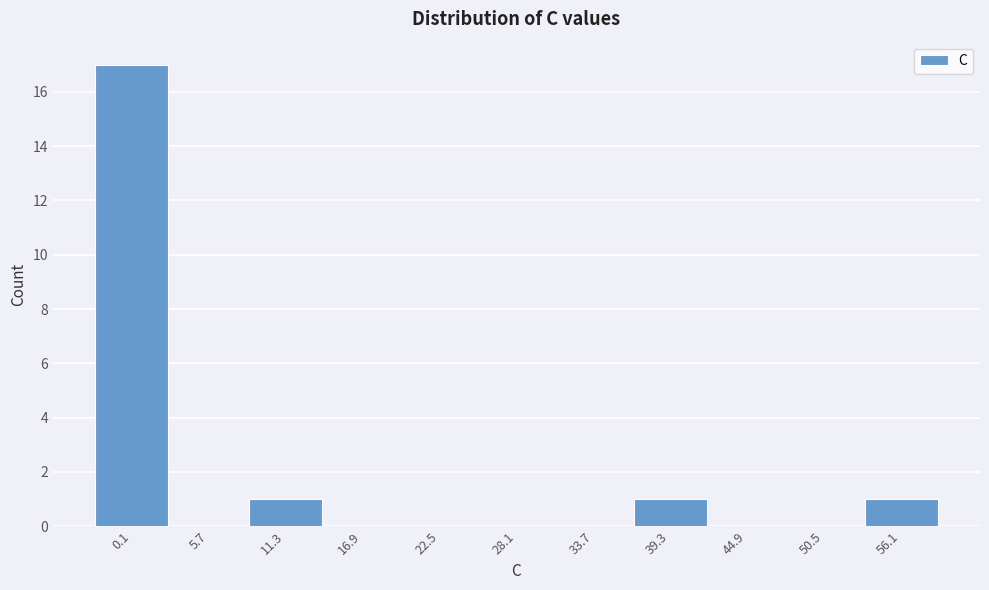

Reading left to right, extract all data points from this chart.

0.1=17	5.7=0	11.3=1	16.9=0	22.5=0	28.1=0	33.7=0	39.3=1	44.9=0	50.5=0	56.1=1